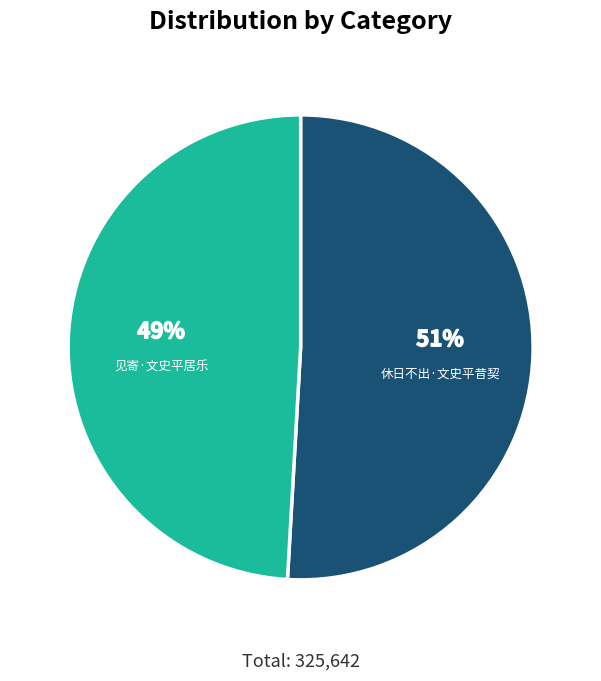

To the nearest percent, what percentage of the pie is 休日不出·文史平昔契?

51%